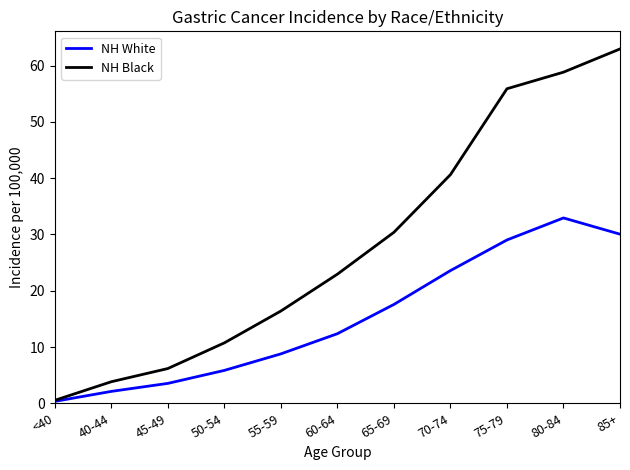

What are all the series names shown in the legend?

NH White, NH Black